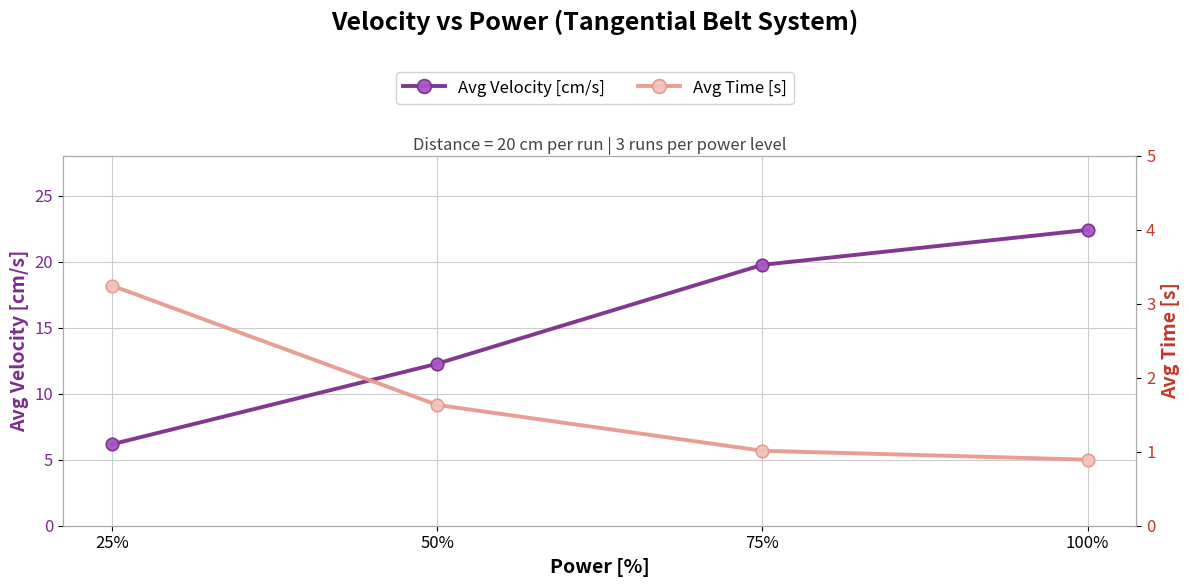

Between 50% and 100%, which series saw the biggest shift?

Avg Velocity [cm/s]